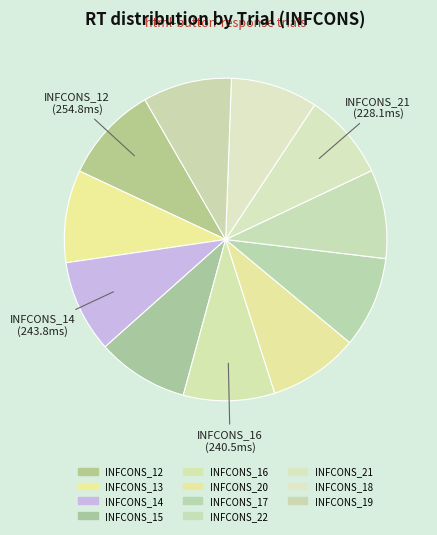

Count the number of slices in the pie.

11